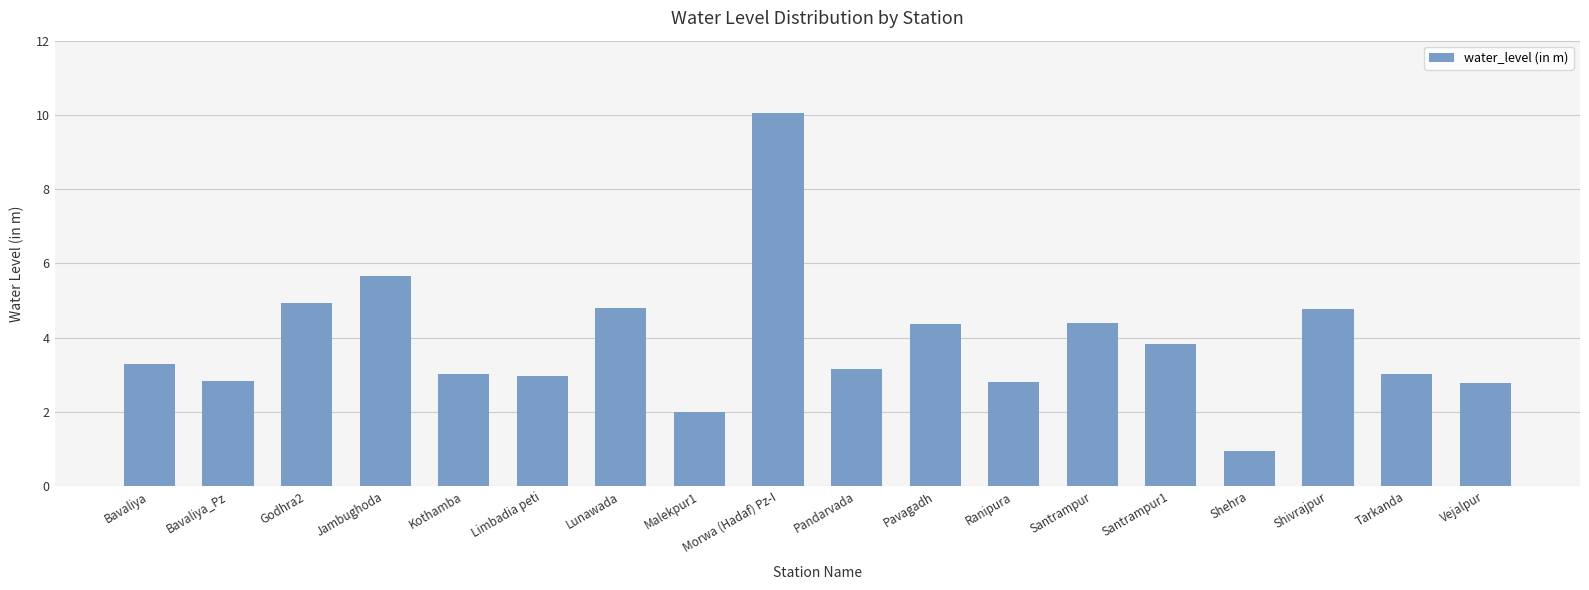

What is the change in value from Morwa (Hadaf) Pz-I to Santrampur?

-5.6